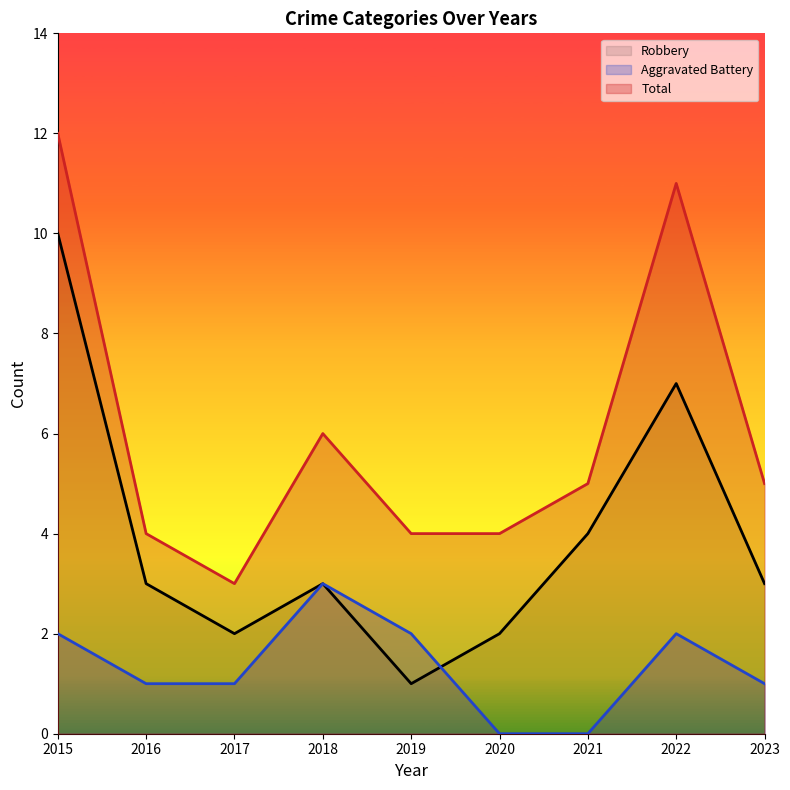

How many values in the Aggravated Battery series are below 1?

2